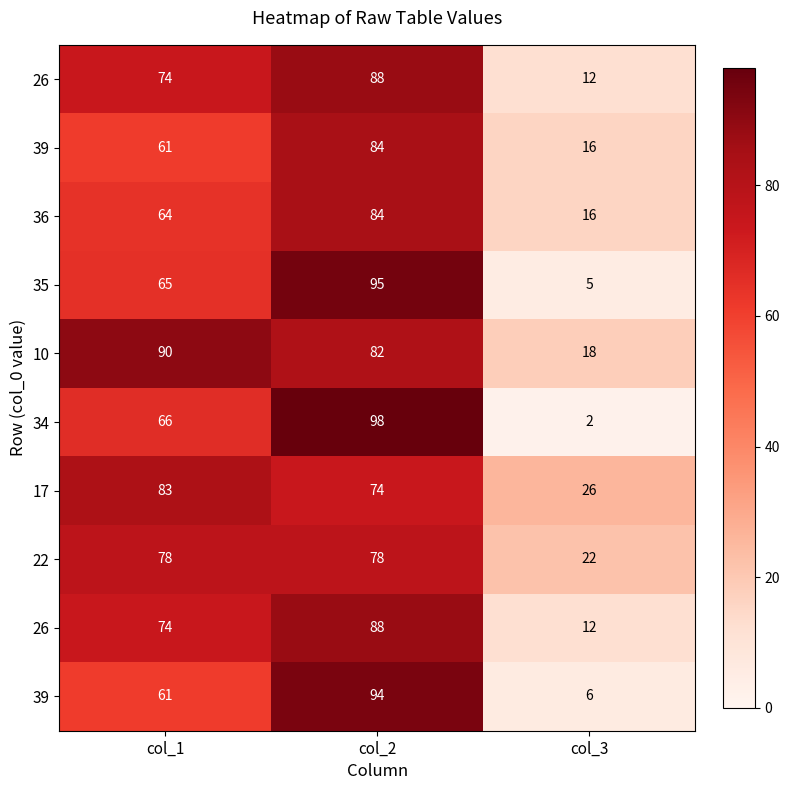

What is the smallest value displayed?

2